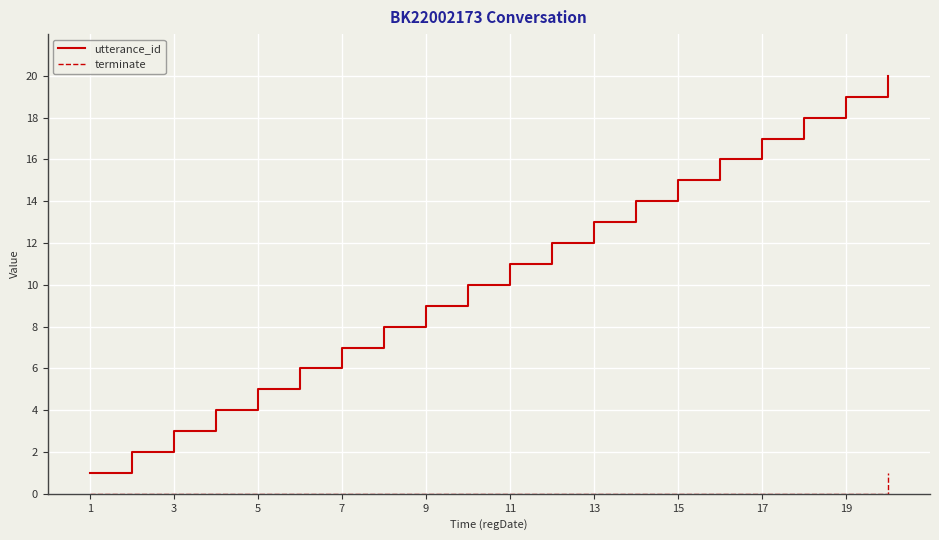

What is the highest value of the utterance_id series?

20